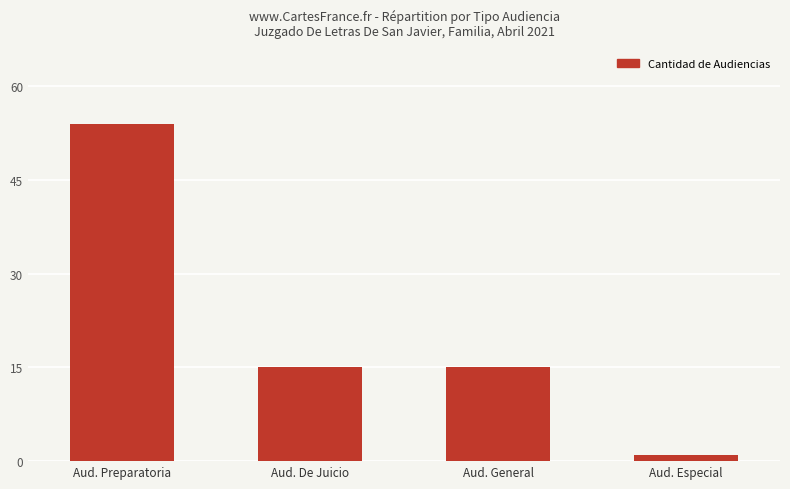

Are the bars grouped side by side (vs. stacked)?

No